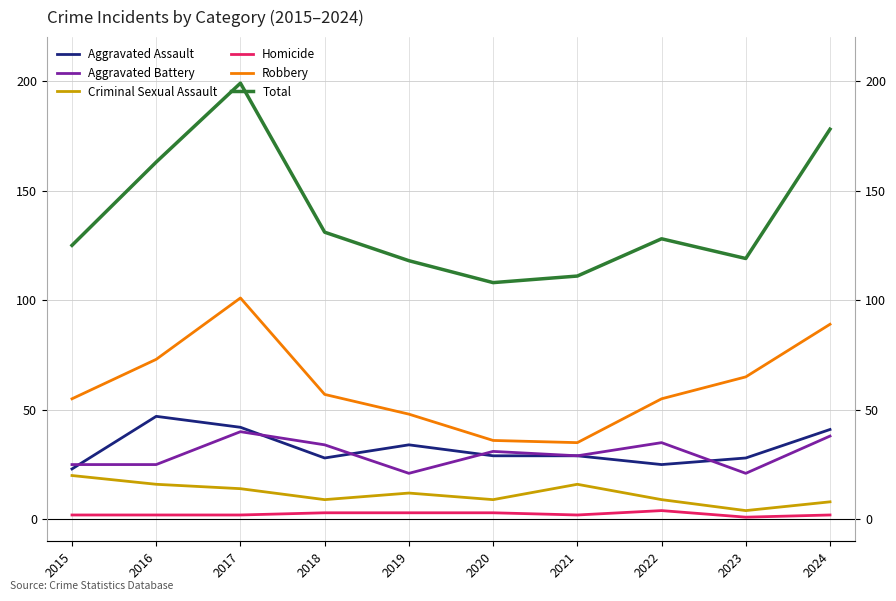

At 2023, list the series in order from smallest to largest.

Homicide, Criminal Sexual Assault, Aggravated Battery, Aggravated Assault, Robbery, Total